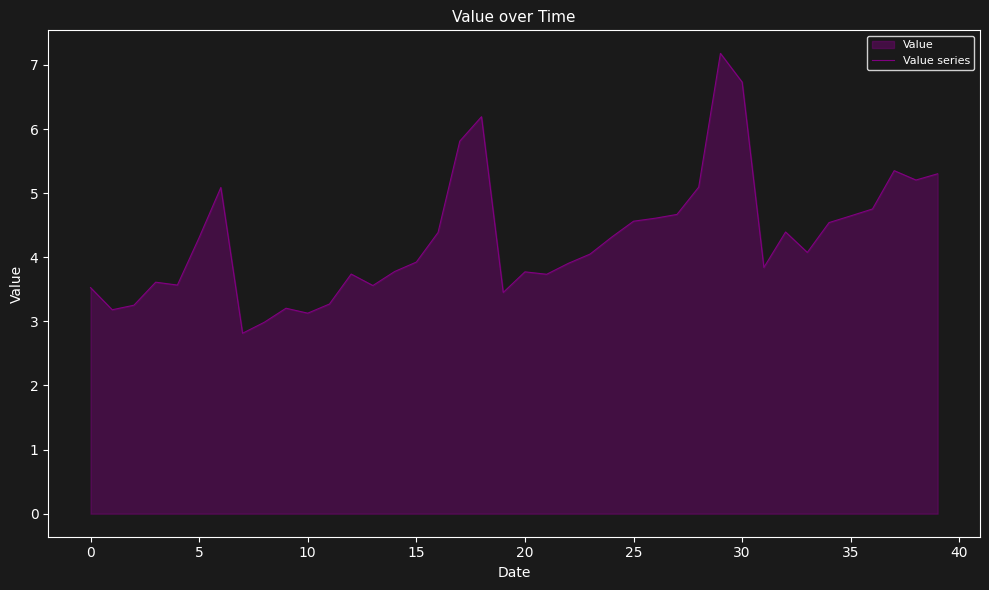

Does the chart have visible grid lines?

No